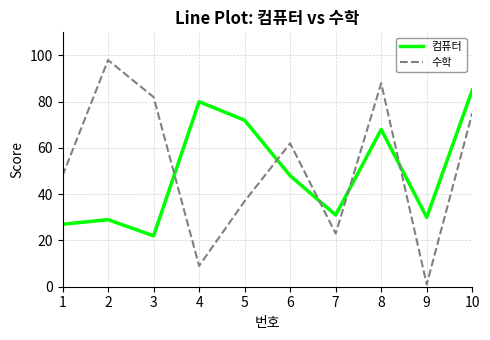

True or false: 수학 has more than 0 points higher than both neighbors.

True